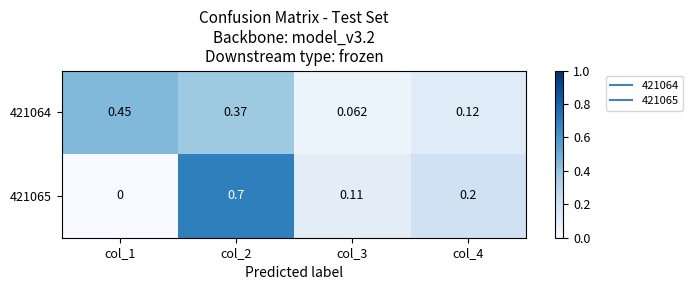

Is the value of 421064 at col_4 greater than the value of 421065 at col_3?

Yes